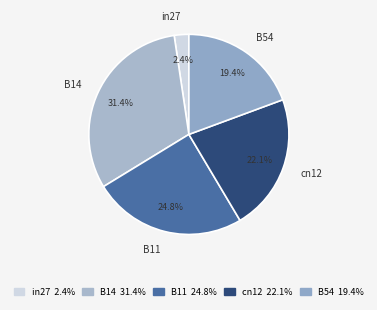

To the nearest percent, what is the difference between the largest and smallest slice percentages?

29%